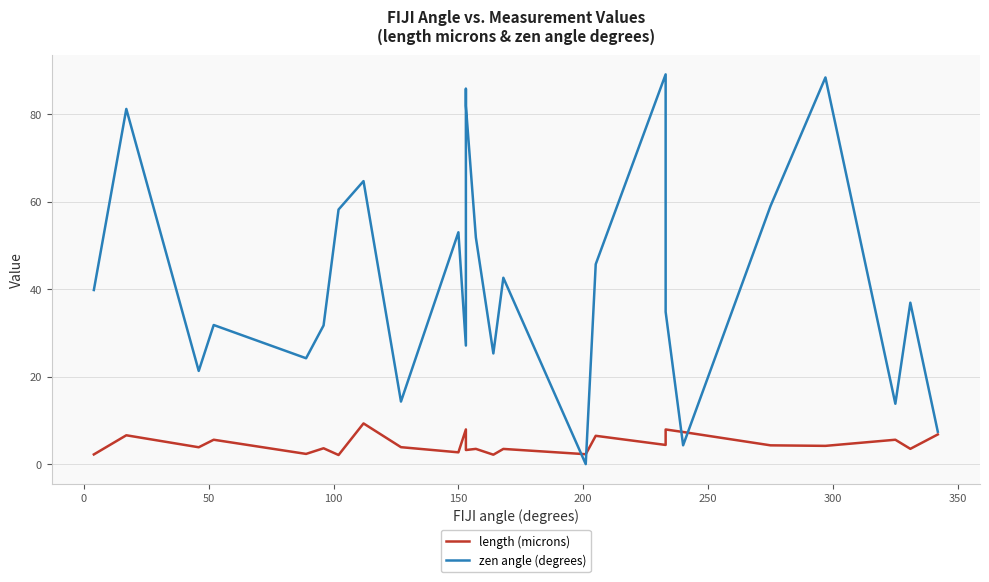

Does the chart display data point markers on the line(s)?

No